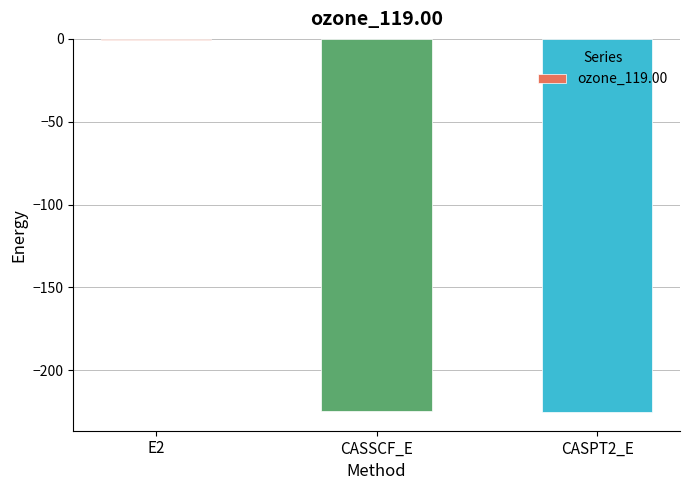

The value at CASSCF_E is -224.6. True or false?

True